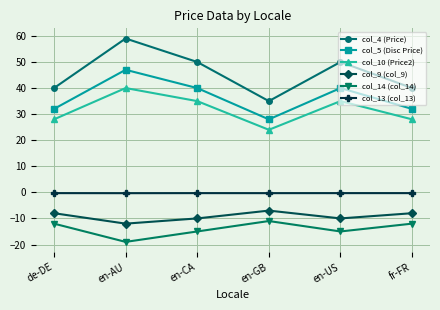

Which series has the largest range (max minus min)?

col_4 (Price)